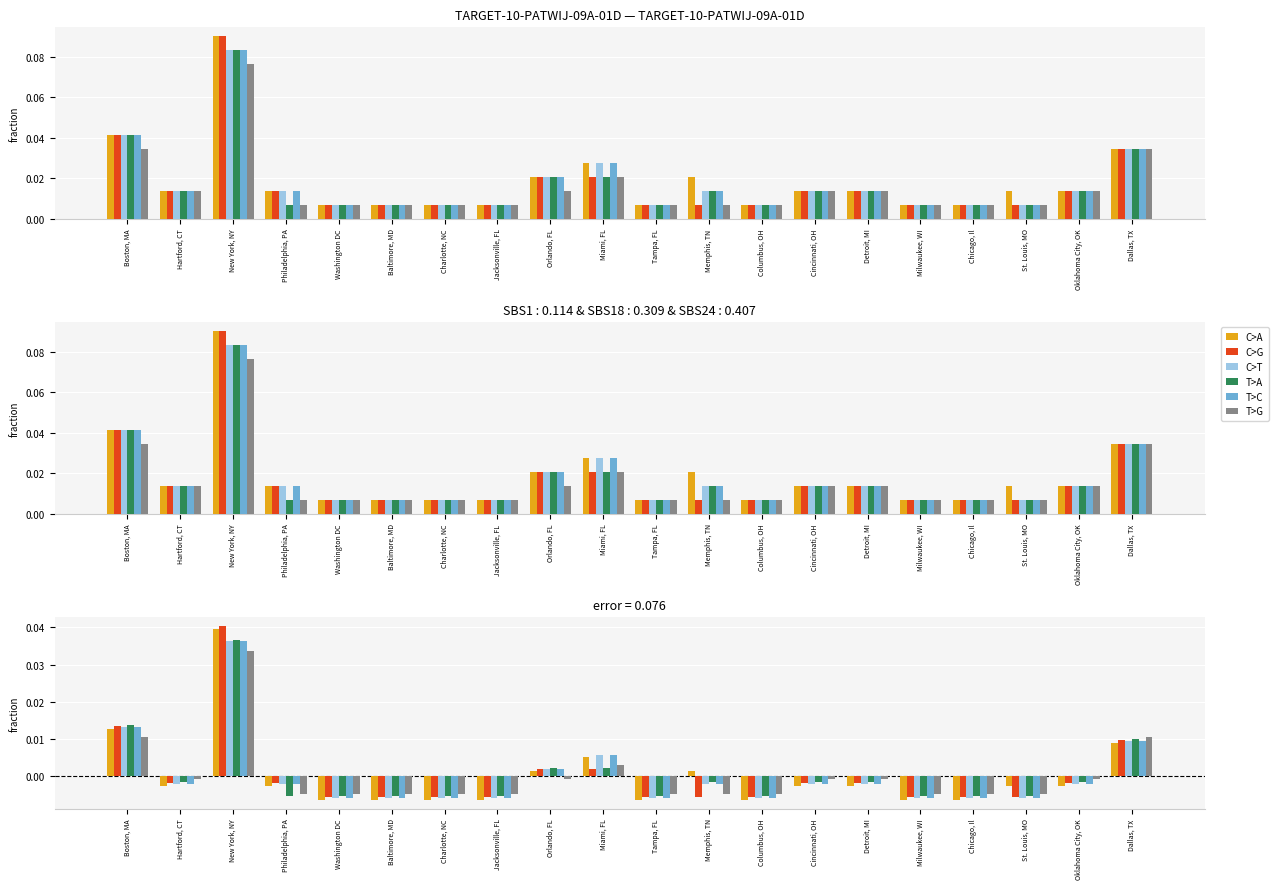

Rank the series by their maximum value, from lowest to highest.

T>G, C>T, T>C, T>A, C>A, C>G